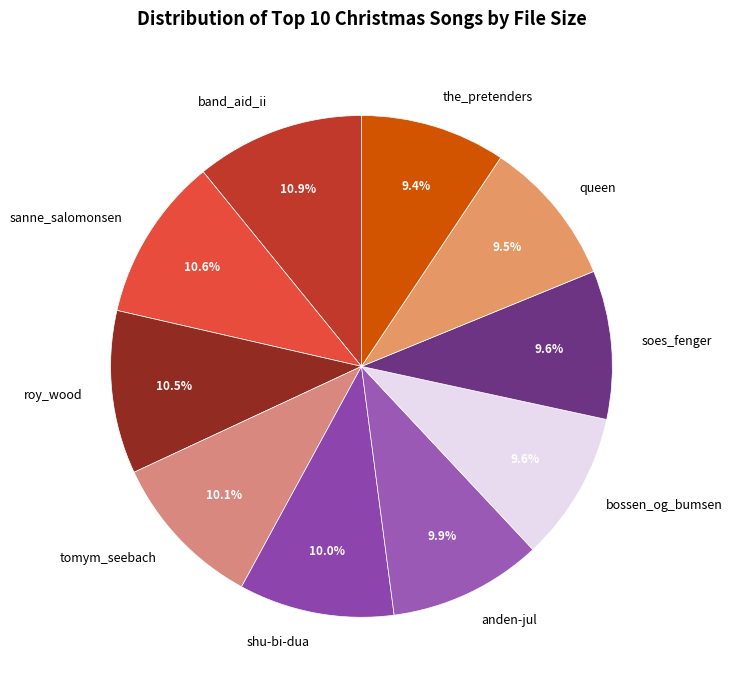

What percentage is NOT represented by tomym_seebach?

89.9%